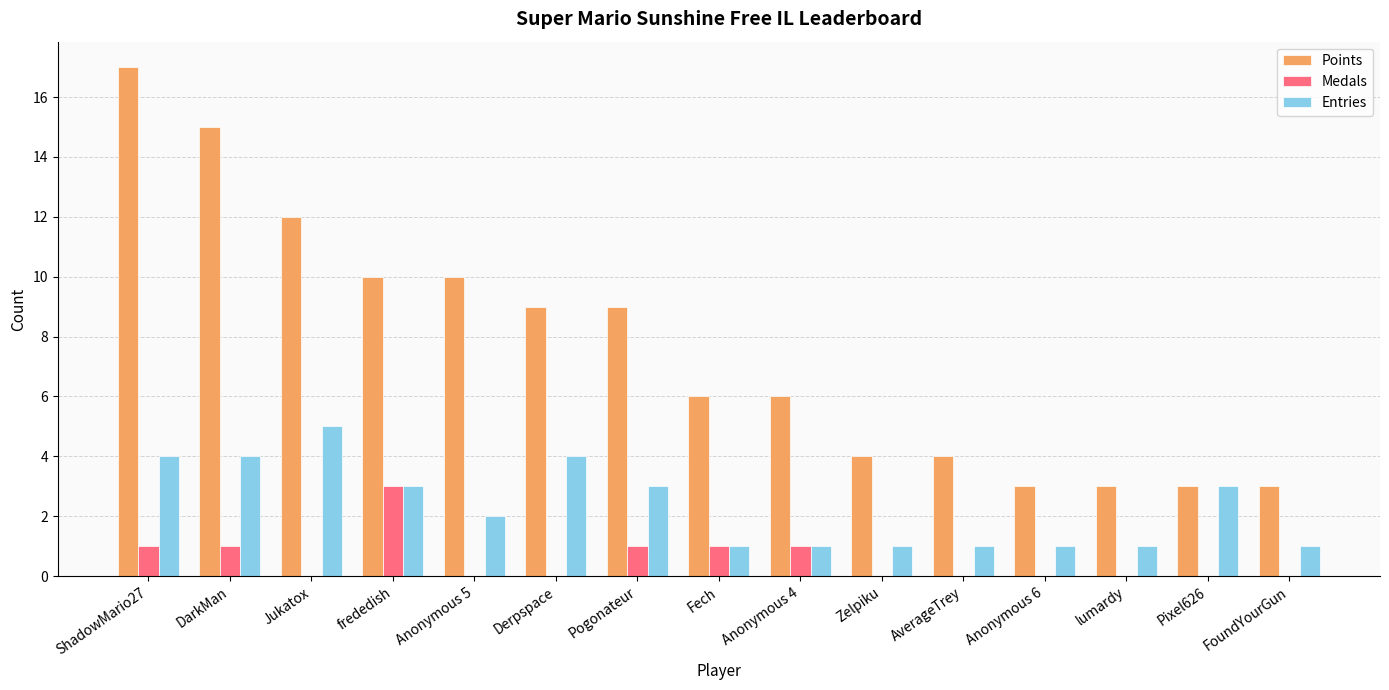

How many series are shown in this chart?

3